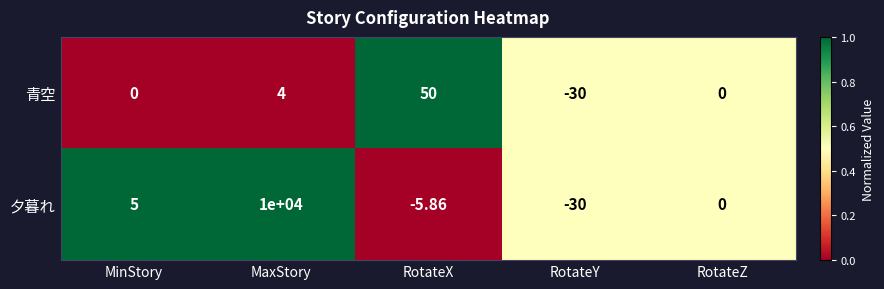

Is the value of 夕暮れ at MaxStory greater than the value of 青空 at RotateX?

Yes